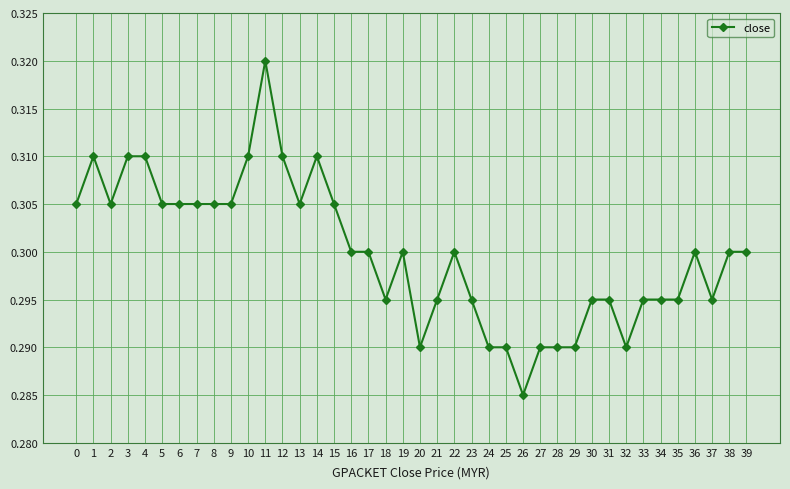

At which category does the data reach its first local valley?

2